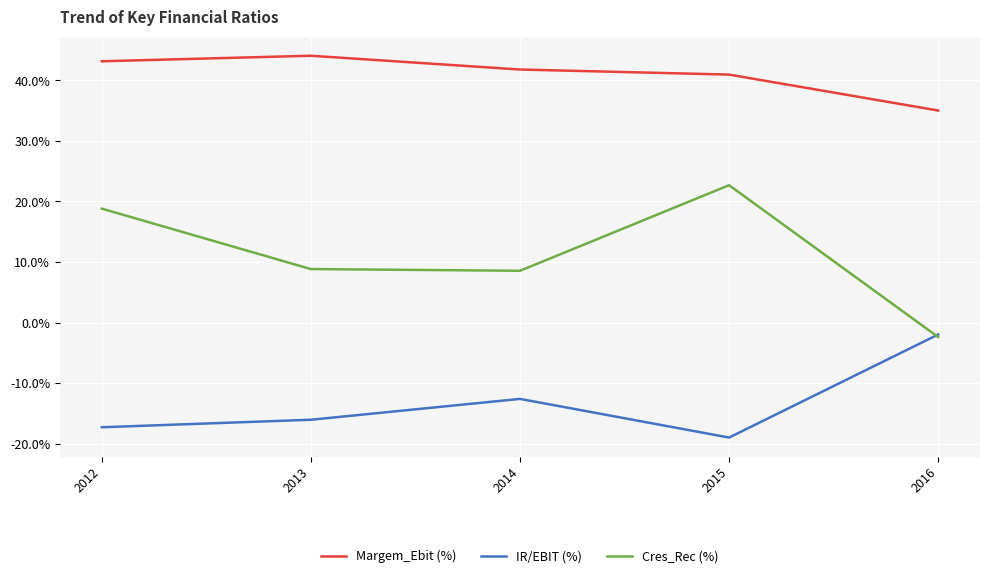

How many distinct data groups are displayed?

3